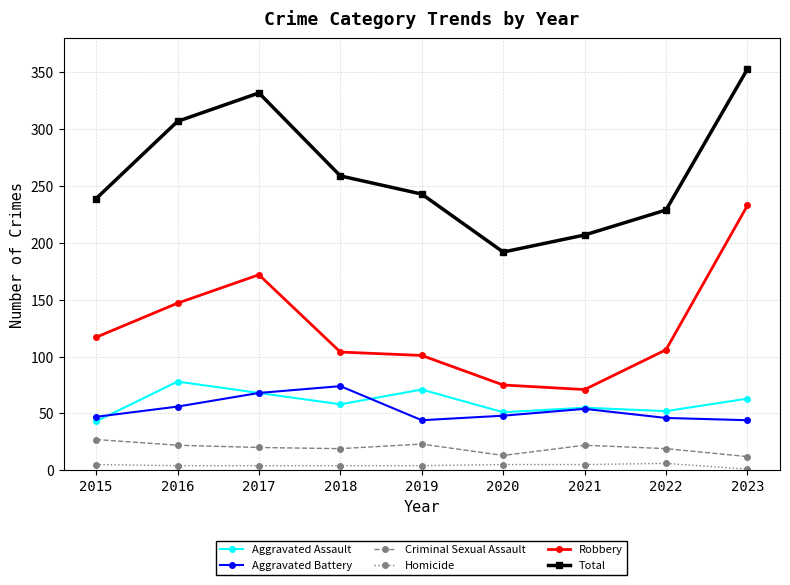

At 2019, list the series in order from smallest to largest.

Homicide, Criminal Sexual Assault, Aggravated Battery, Aggravated Assault, Robbery, Total